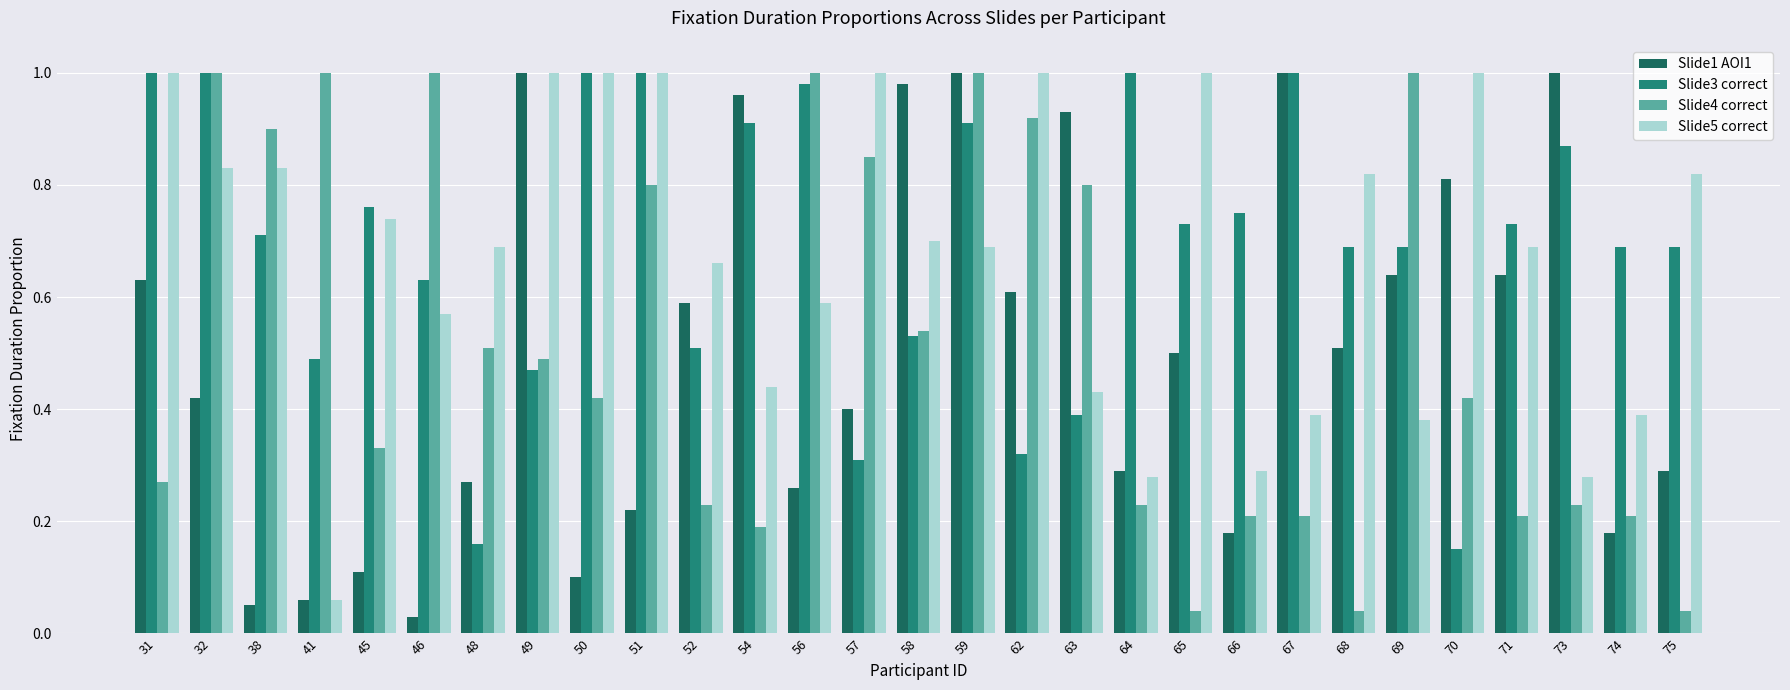

Between 58 and 71, which series saw the biggest shift?

Slide1 AOI1